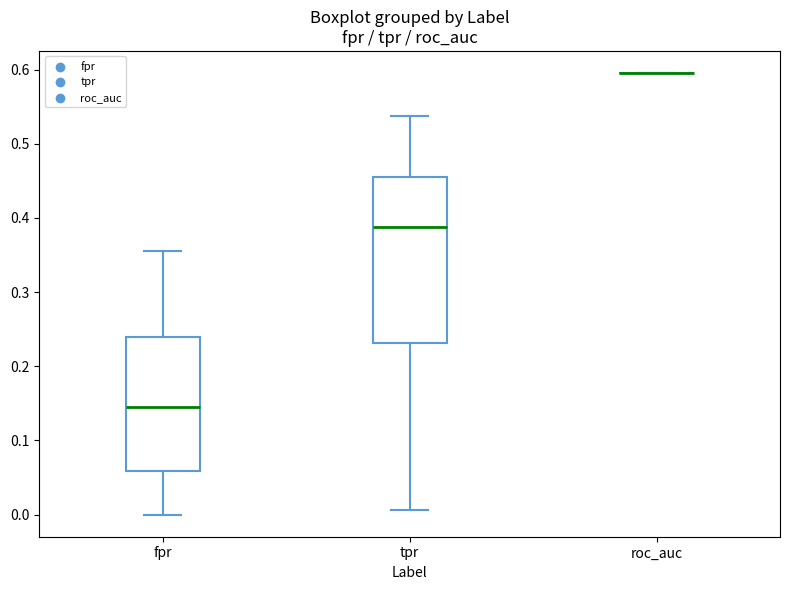

Reading left to right, read every box against the y-axis: the position of its median line, the range the box covers, and the ends of its whiskers. The values are not printed on the chart, so give them approximately, as read against the axis.

fpr: median 0.15, box 0.06 to 0.24, whiskers 0.00 to 0.35
tpr: median 0.39, box 0.23 to 0.46, whiskers 0.01 to 0.54
roc_auc: box collapsed to a line at 0.60, whiskers 0.60 to 0.60